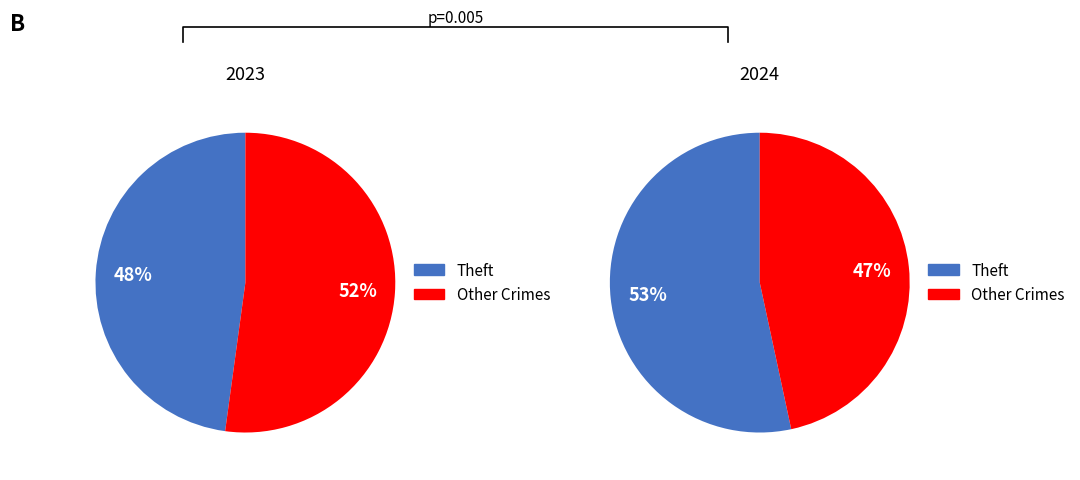

What is the majority slice?

Theft